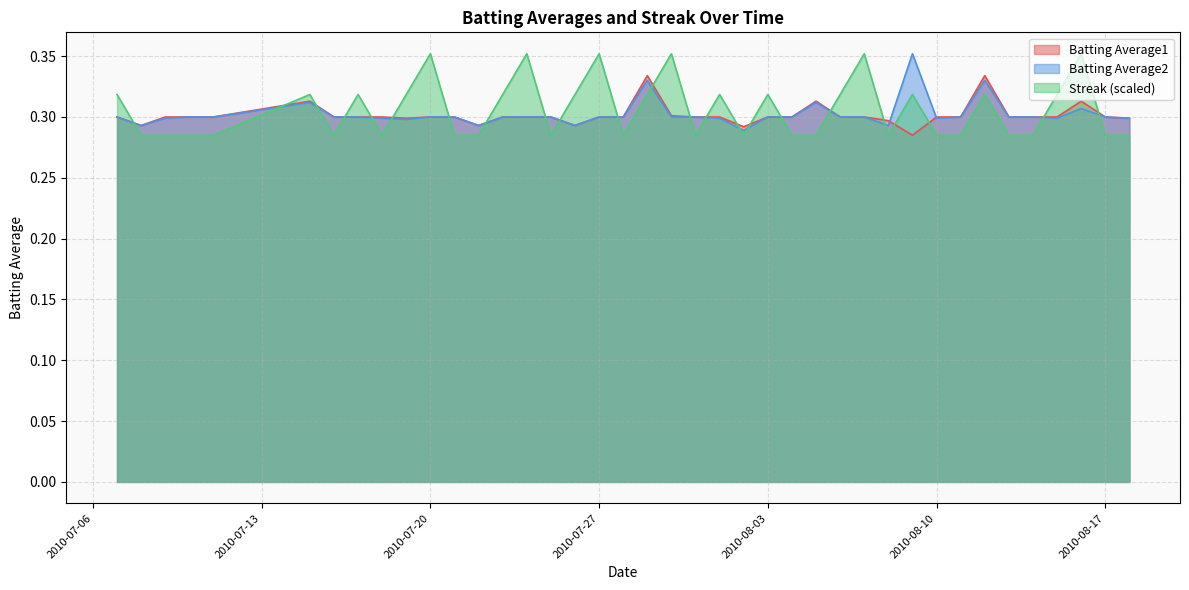

Which series has the widest spread of values?

Streak (scaled)